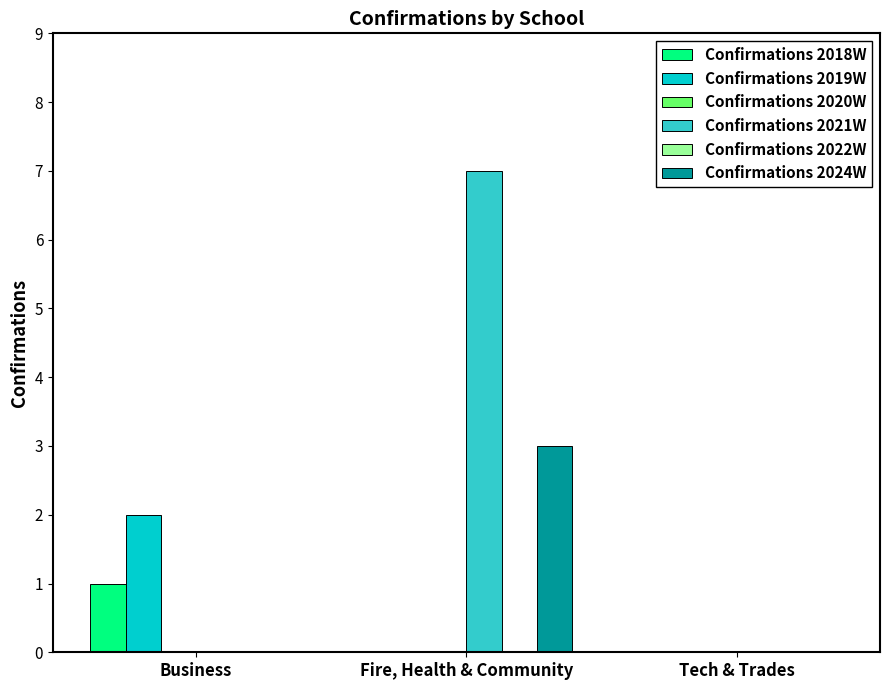

What is the value of the Confirmations 2019W bar at the 1st from the left?

2